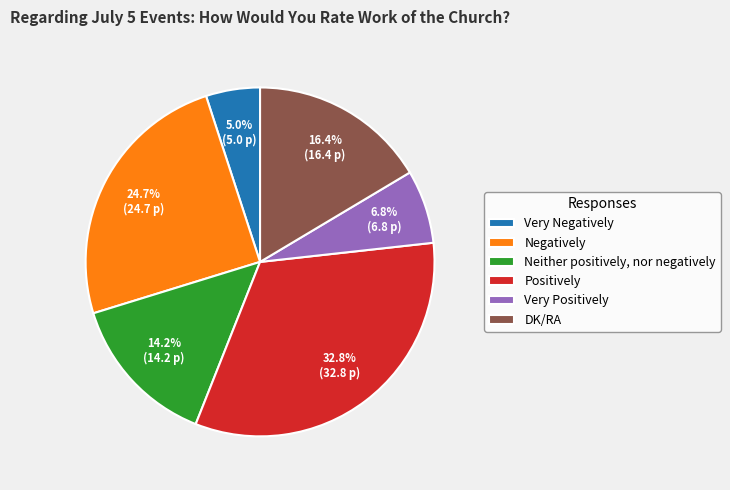

Which has a higher value, DK/RA or Negatively?

Negatively